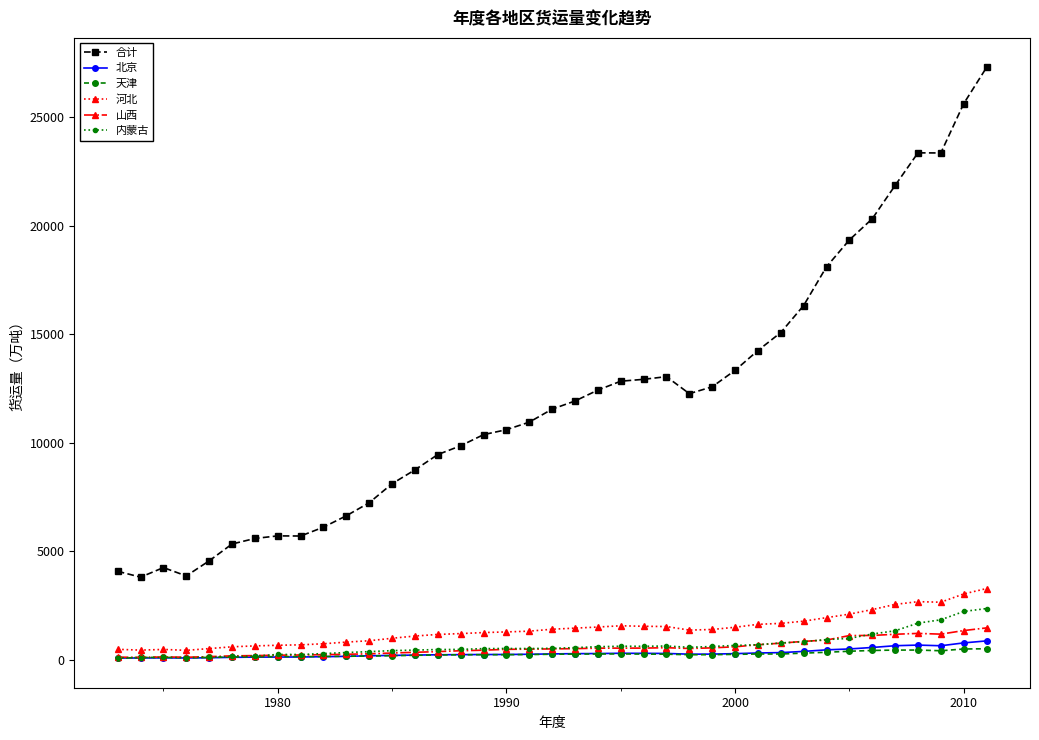

What is the value of the 内蒙古 point at the 36th from the left?

1686.1